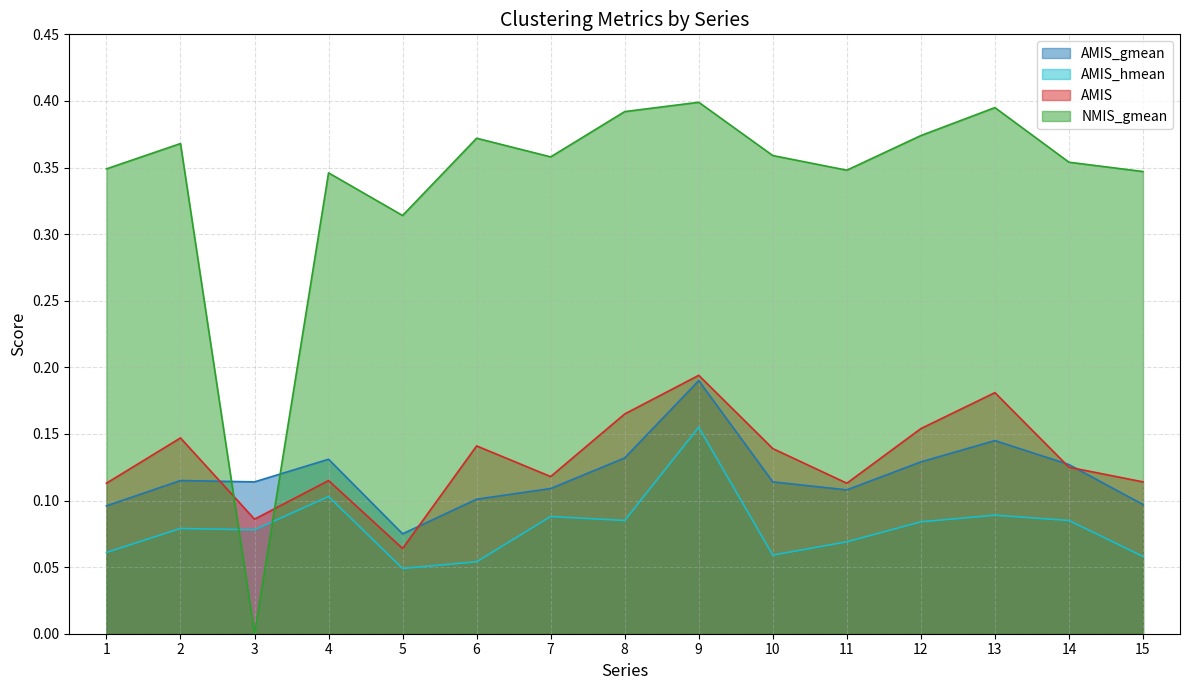

How many lines are shown in the chart?

4